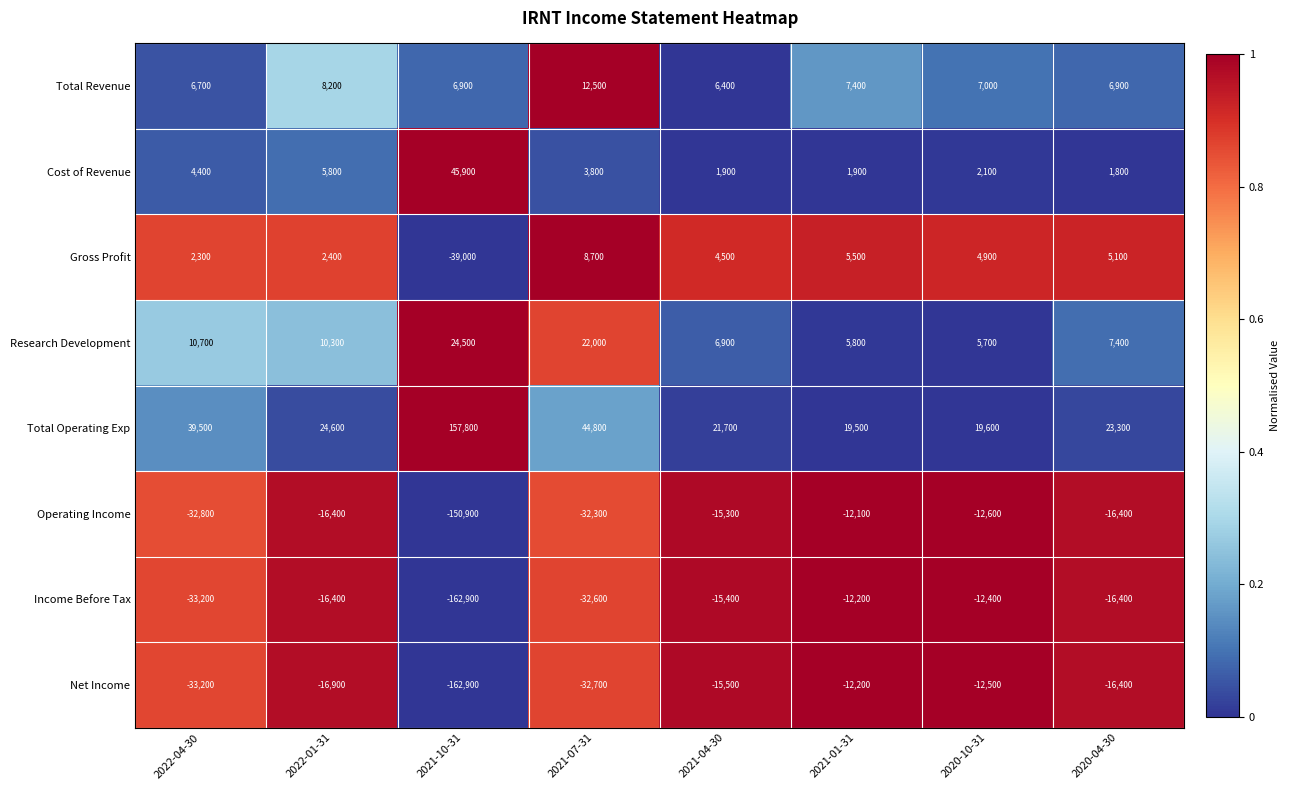

Is the value of Cost of Revenue at 2022-04-30 greater than the value of Operating Income at 2020-04-30?

Yes